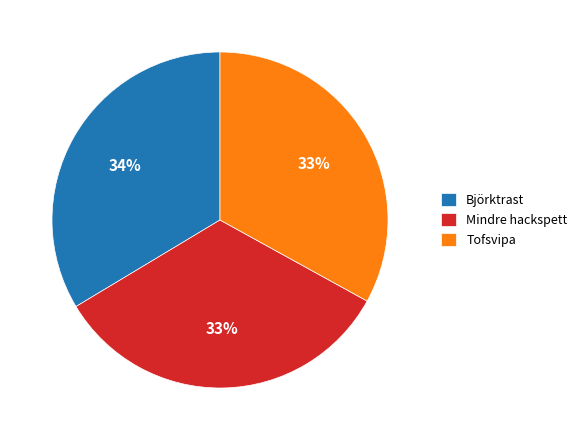

Is Björktrast the majority of the pie?

No